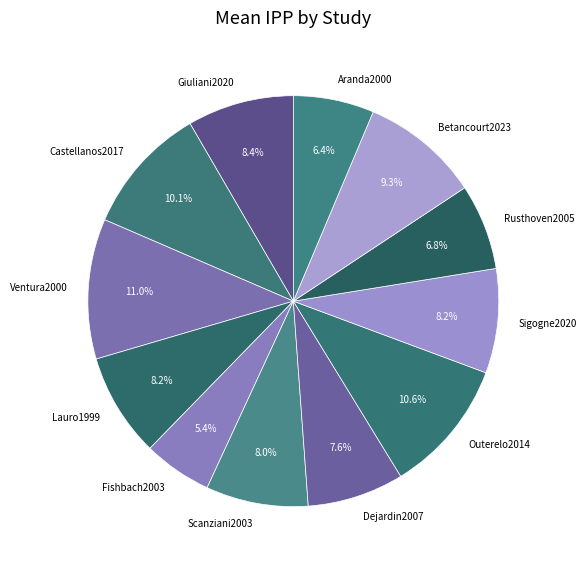

The Castellanos2017 slice represents 20% of the pie. True or false?

False